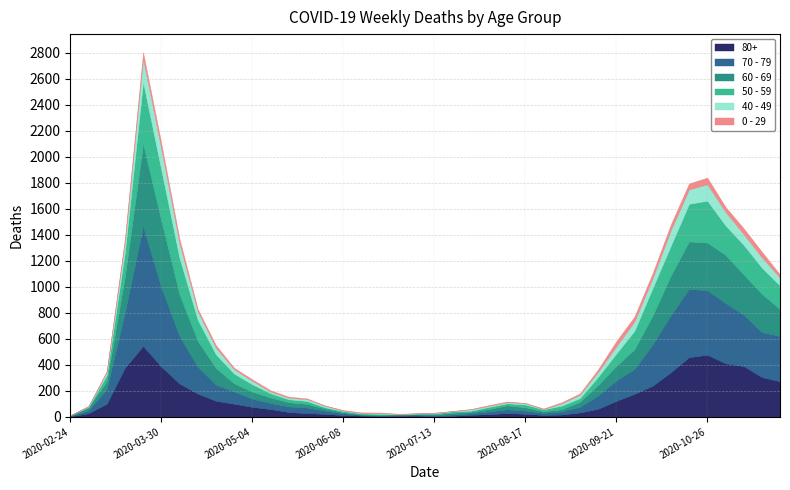

Which series has the largest total across all categories?

70 - 79